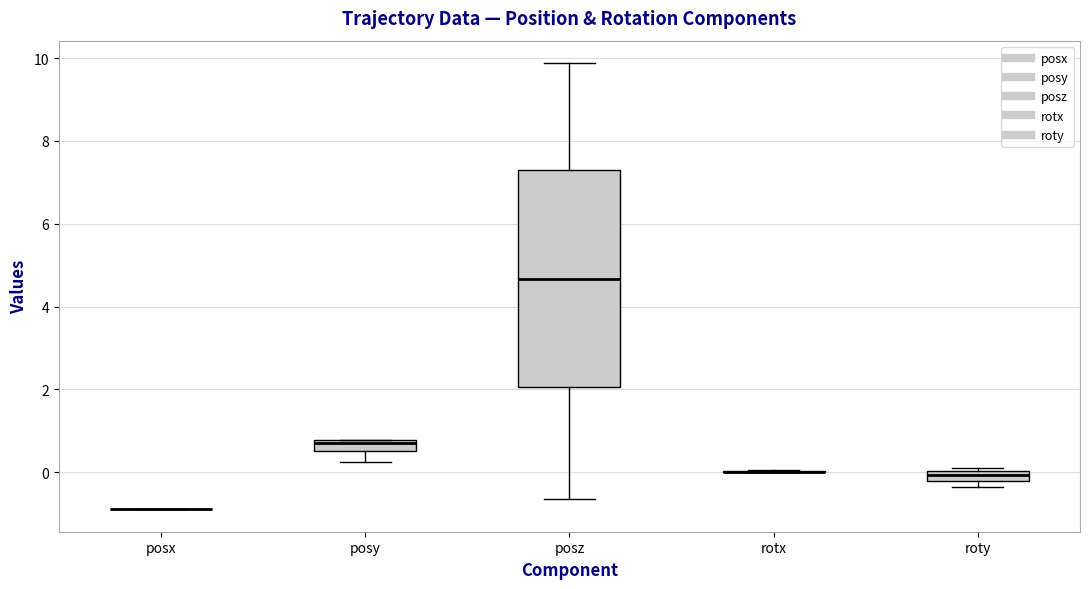

Where is the upper edge of the box for roty on the y-axis? The values are not printed on the chart, so give them approximately, as read against the axis.

0.0